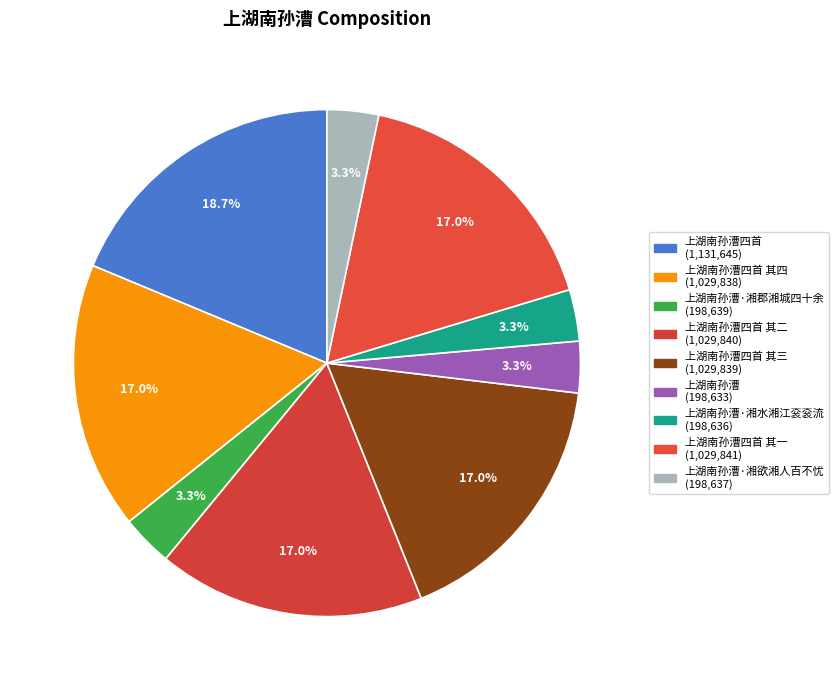

How many slices are in this pie chart?

9